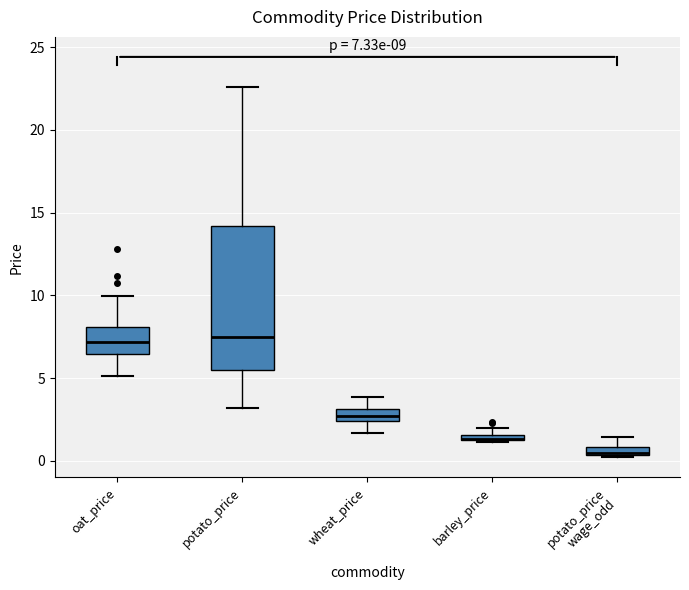

Which box is the tallest, from its lower edge to its upper edge?

potato_price